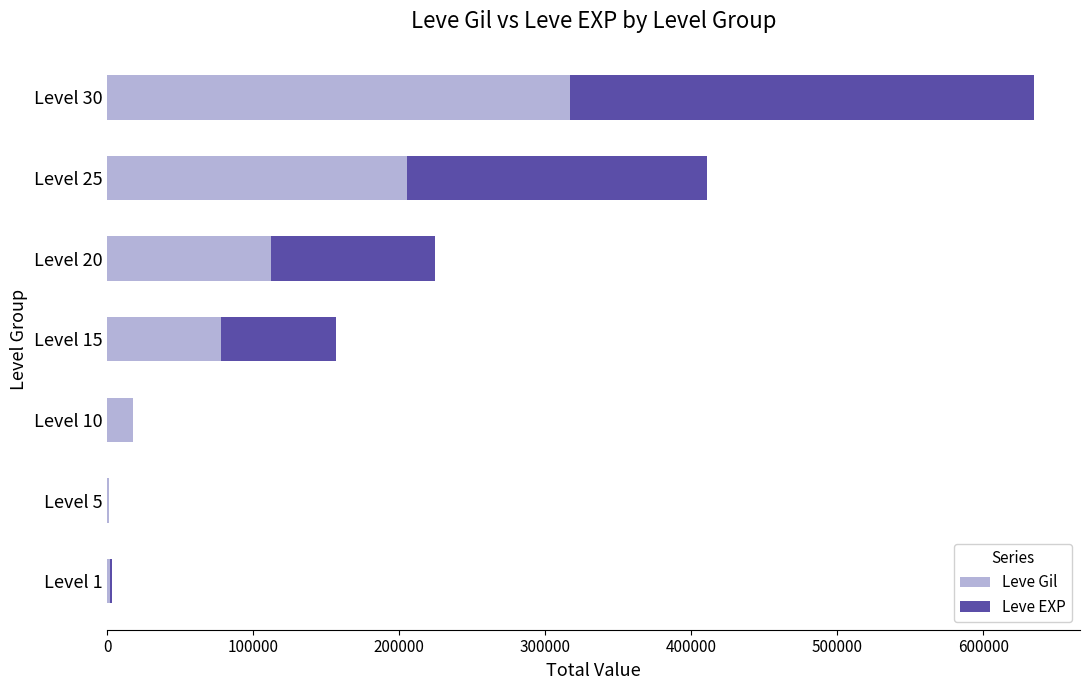

What is the highest value of the Leve Gil series?

317250